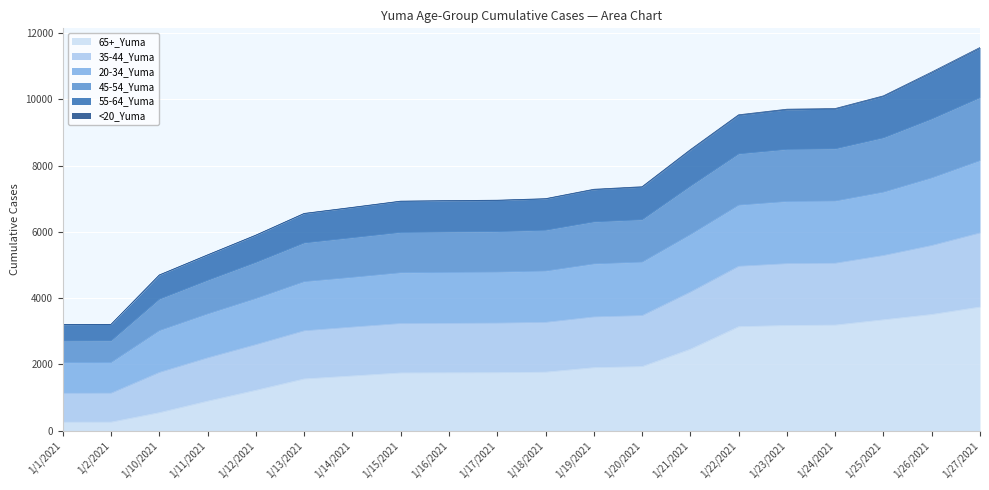

True or false: 20-34_Yuma and 35-44_Yuma intersect in this chart.

False